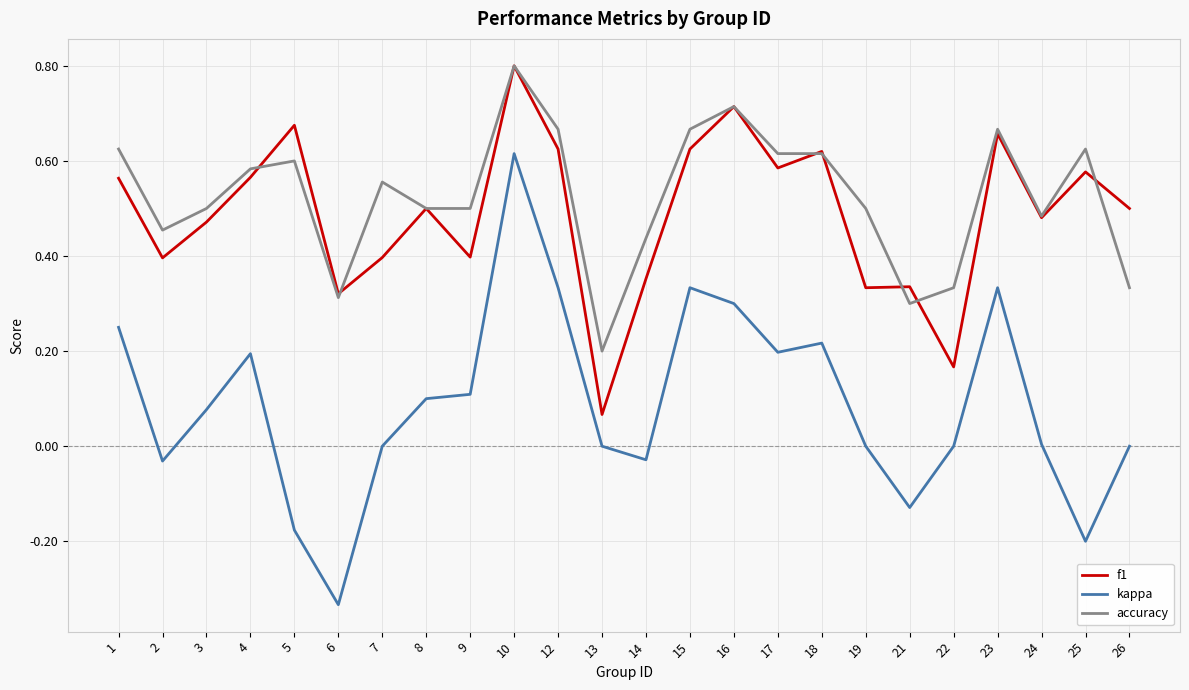

Which series has the largest total across all categories?

accuracy